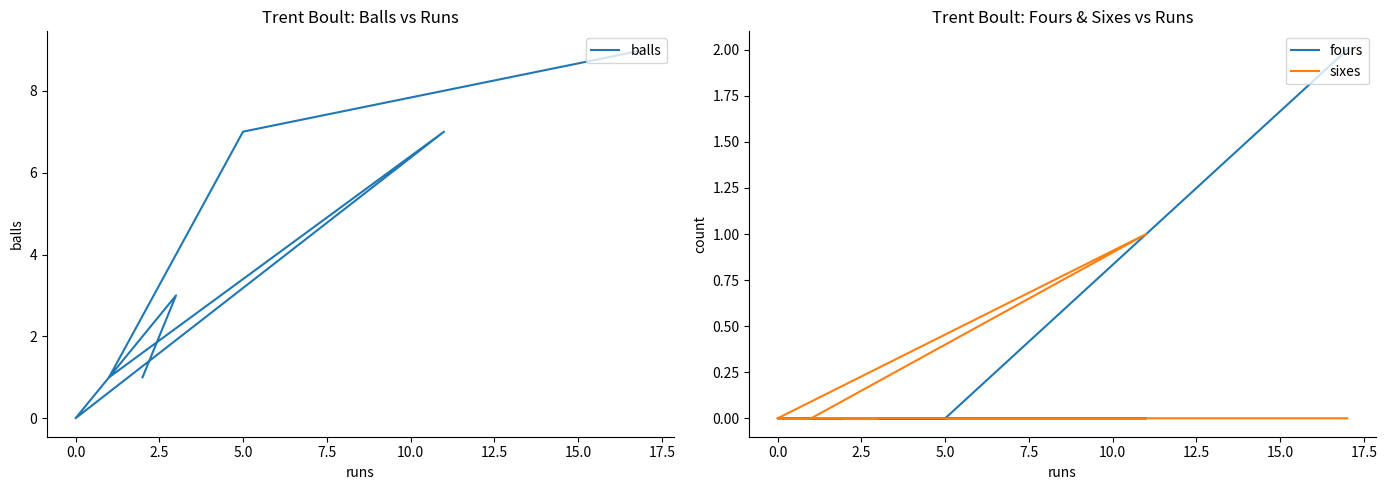

List the series in order of their peak value, highest first.

balls, fours, sixes